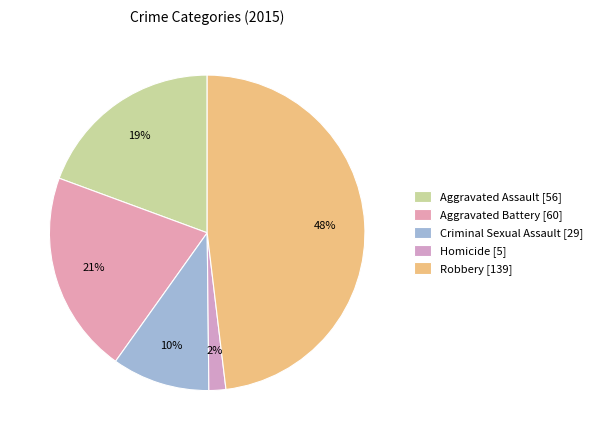

Is it true that Homicide is 2% of the pie?

True